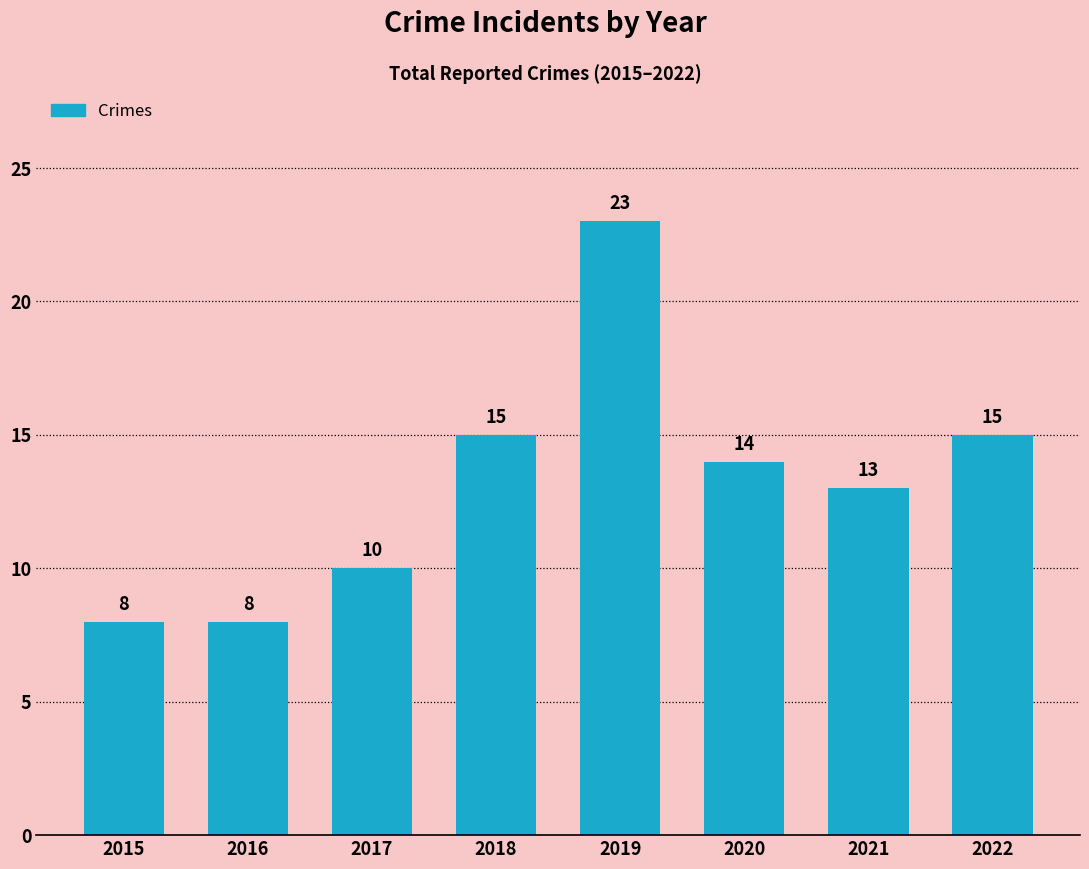

What is the value of the 5th bar from the left?

23